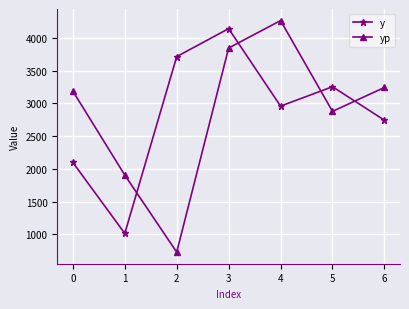

What is the value of the y point at the 1st from the left?

2098.0